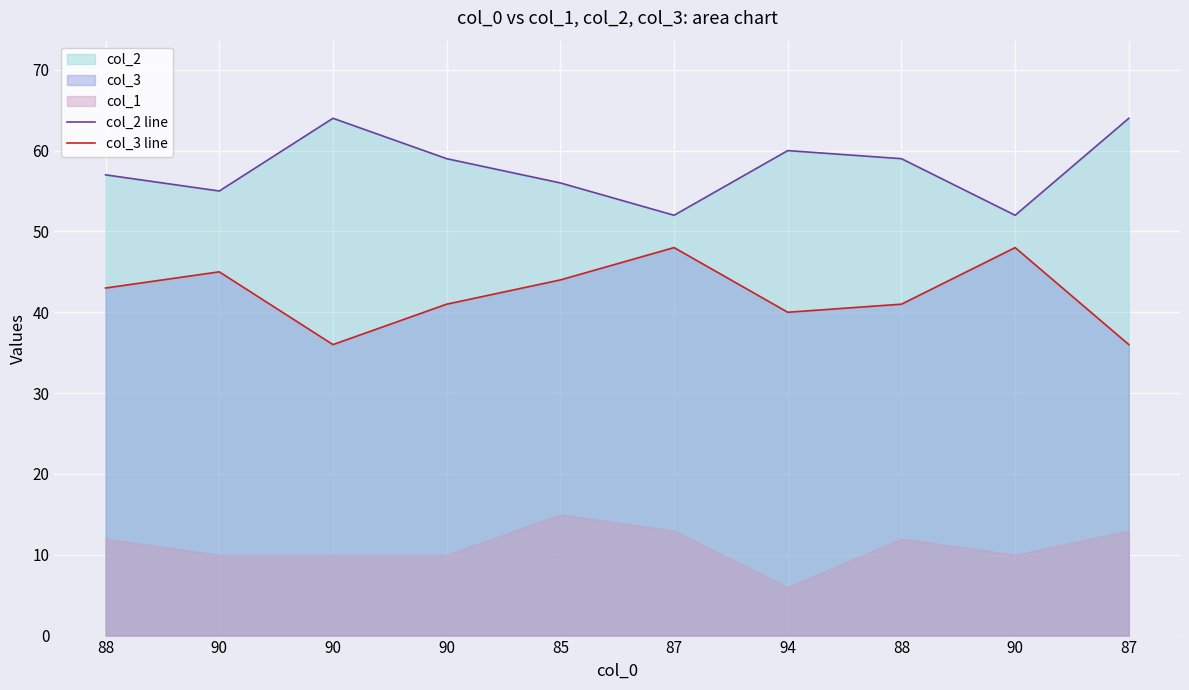

What is the difference between the highest and lowest values at 94?

20